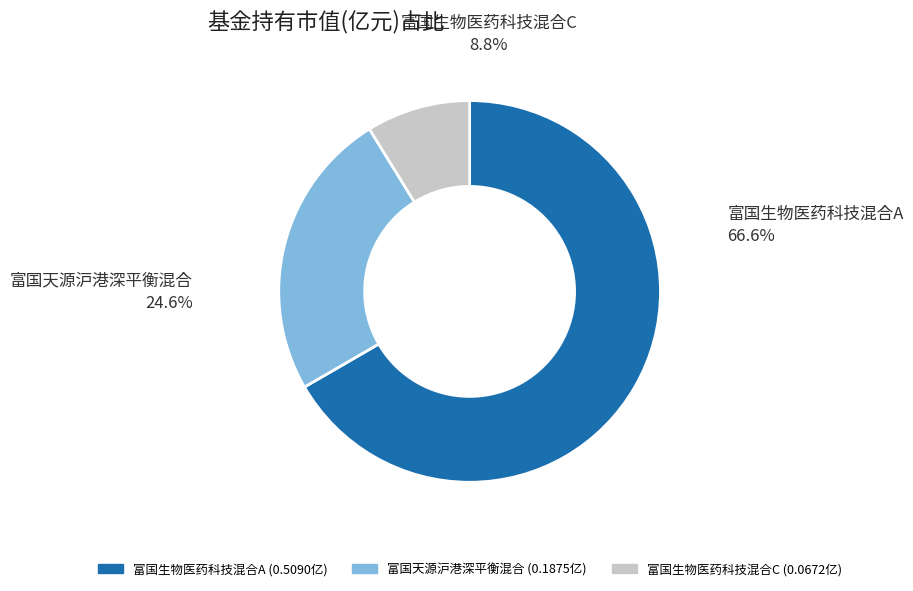

What is the largest slice in the pie chart?

富国生物医药科技混合A